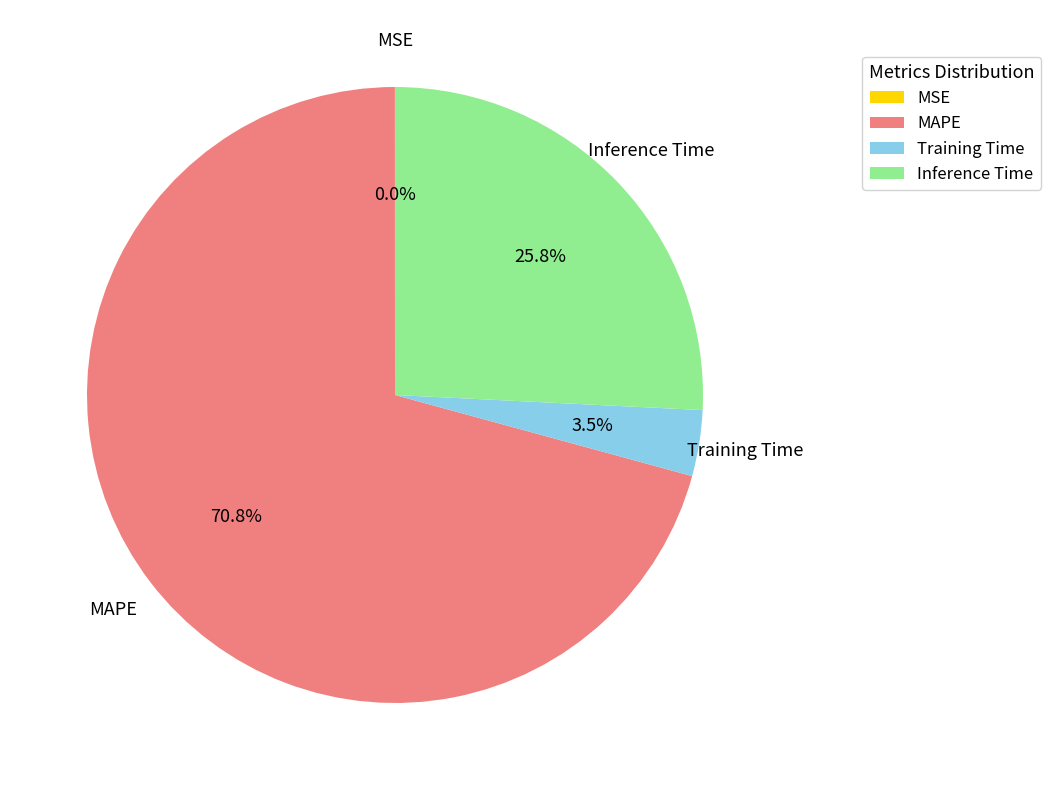

What is the total percentage of Inference Time and MAPE?

96.5%